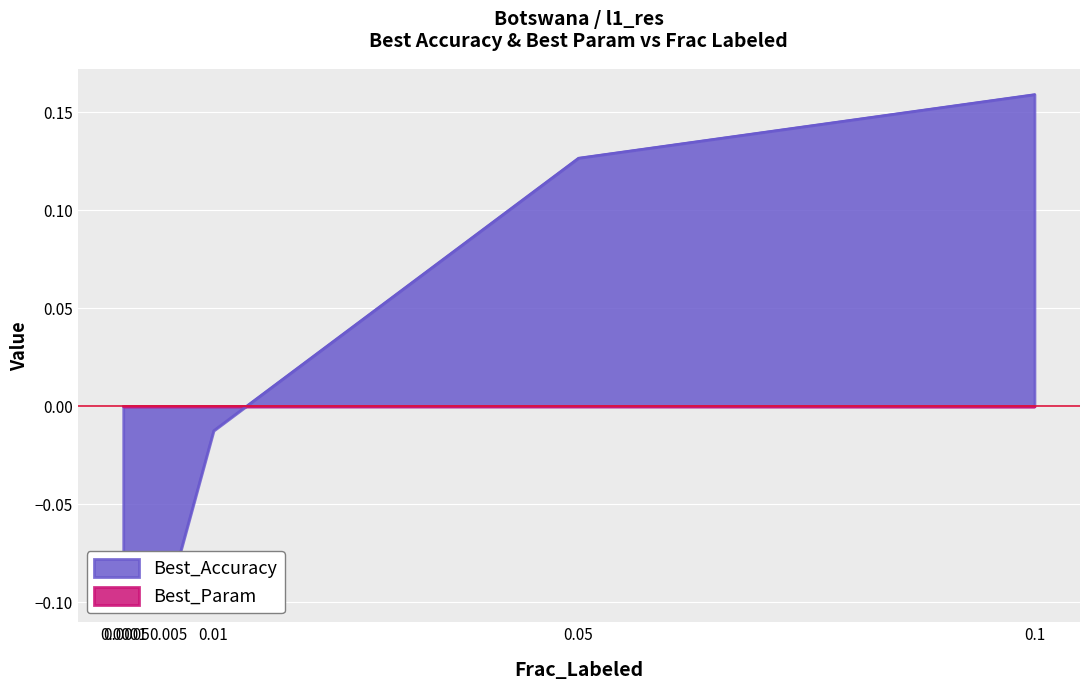

Is it true that Best_Accuracy equals 0.3 at 0.1?

False